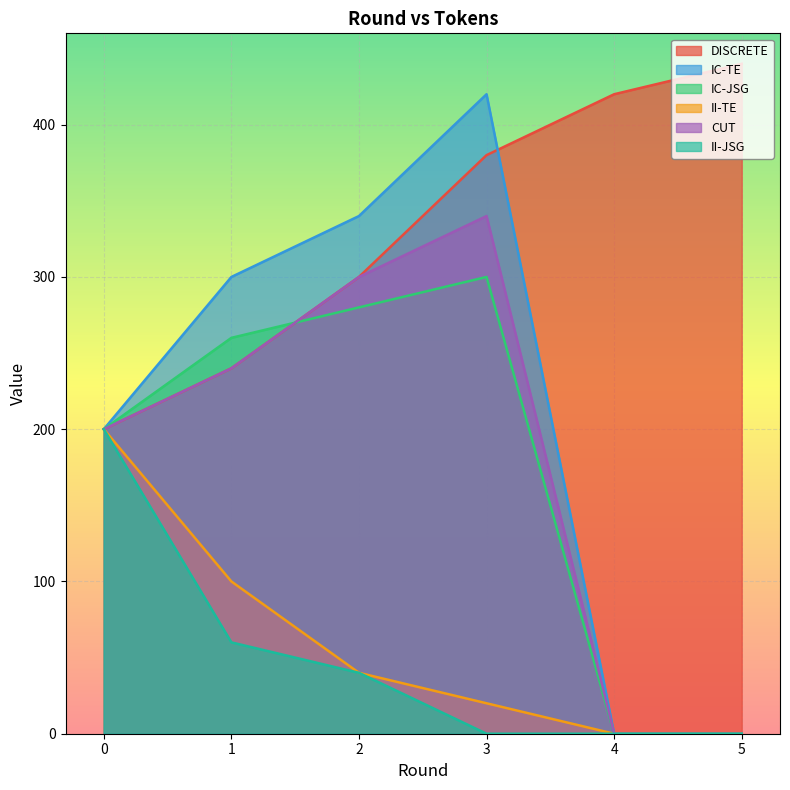

List the series in order of their peak value, highest first.

DISCRETE, IC-TE, CUT, IC-JSG, II-TE, II-JSG